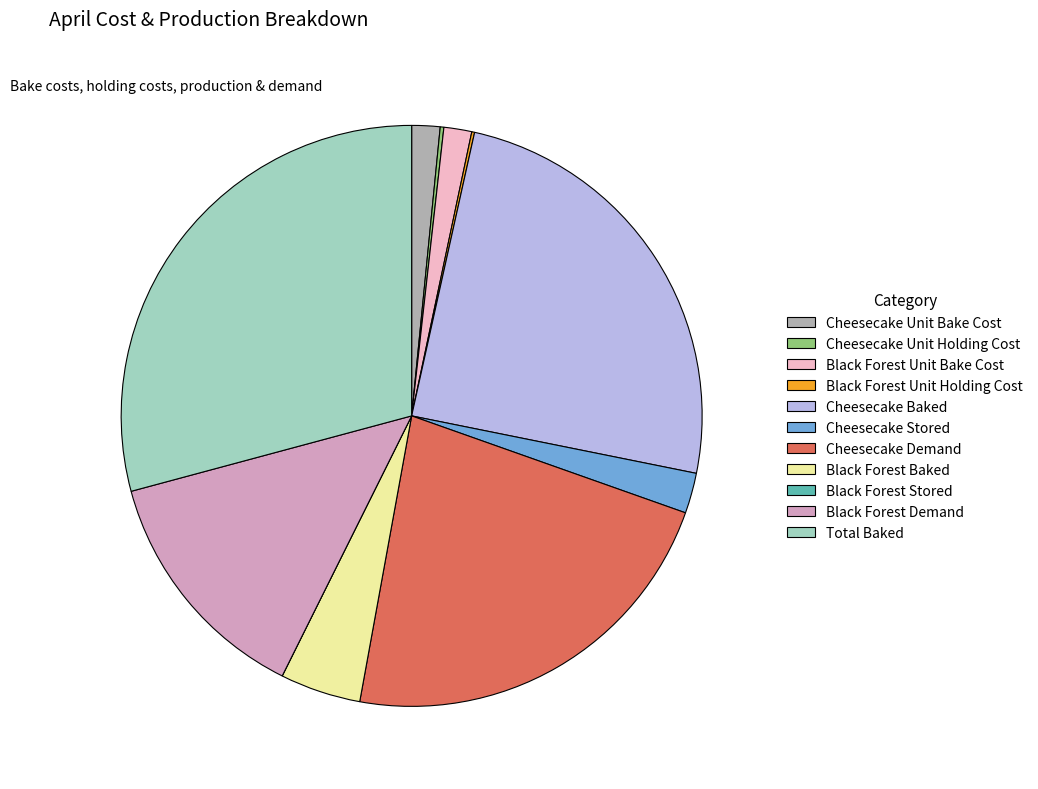

Is it true that Cheesecake Demand is 22% of the pie?

True